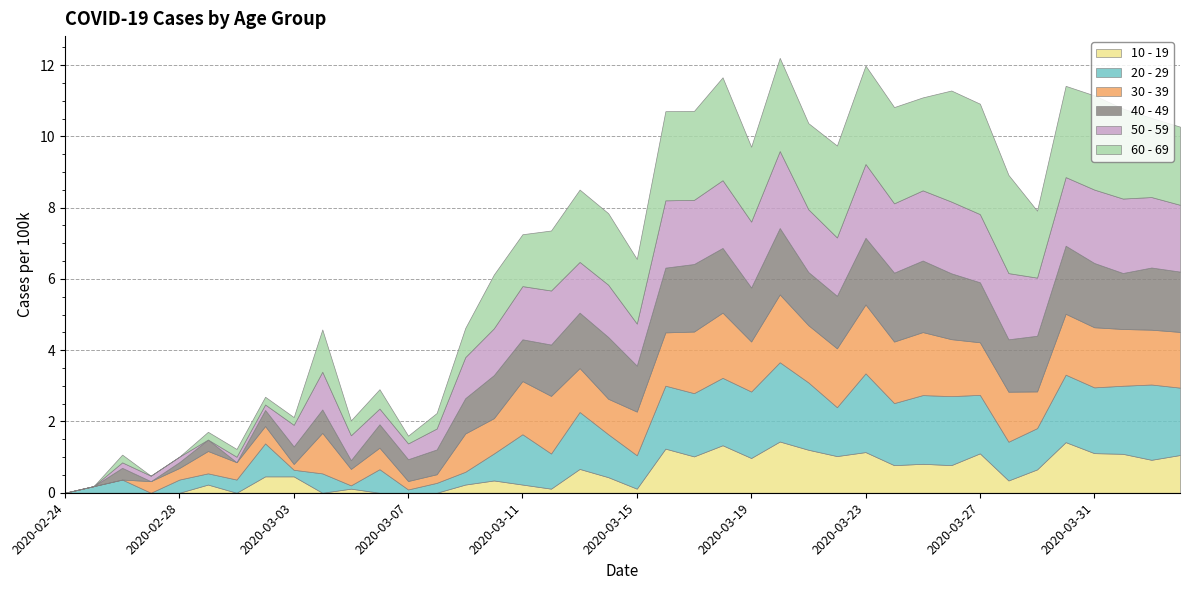

Does the chart have visible grid lines?

Yes